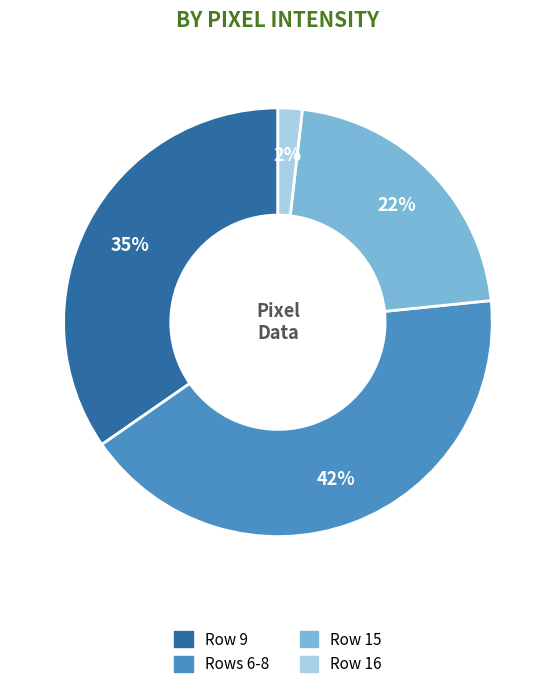

To the nearest percent, what is the average slice percentage?

25%